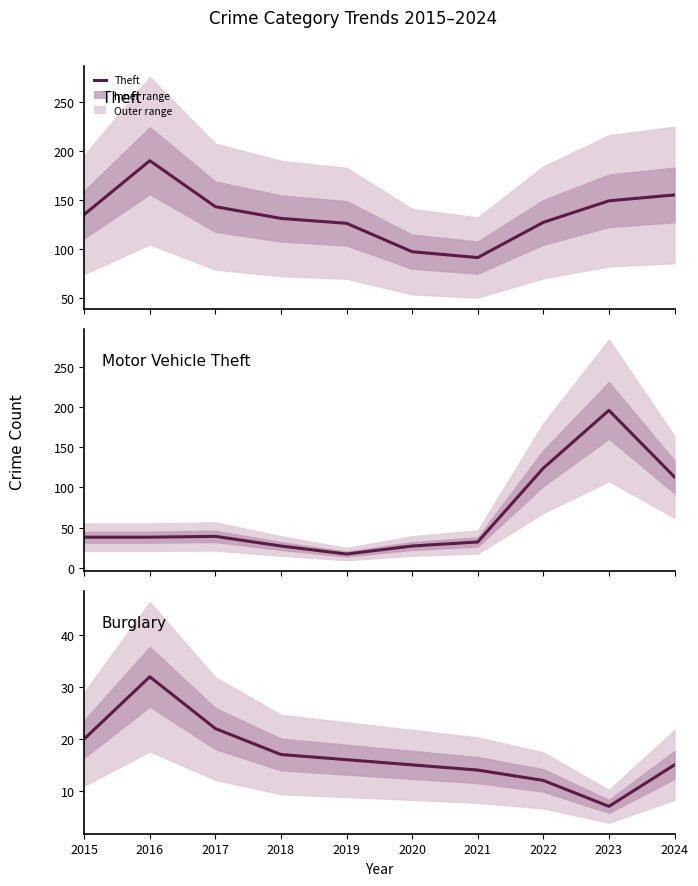

Which series has the largest total across all categories?

Theft